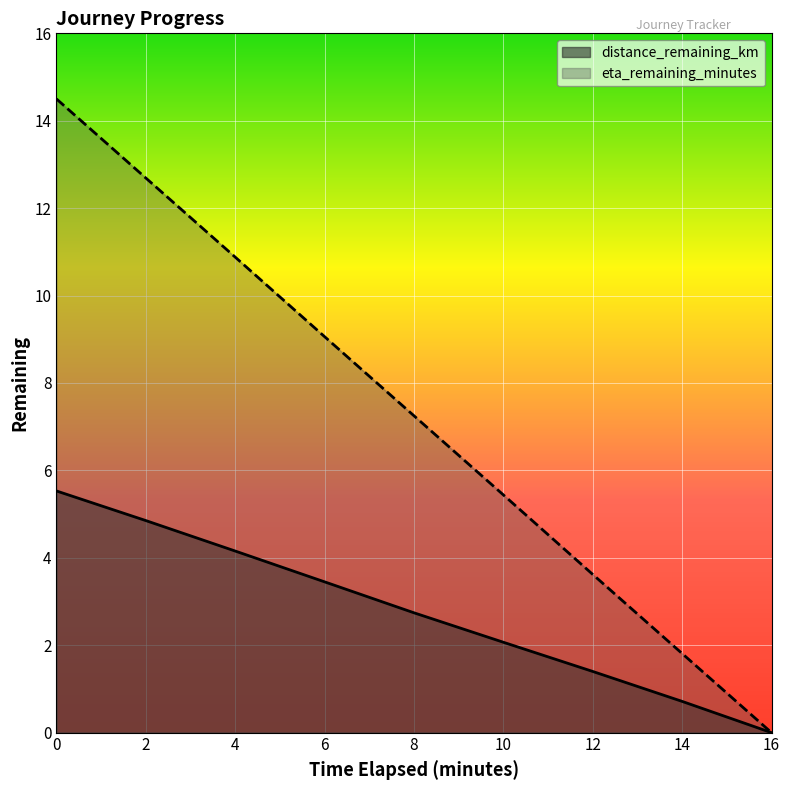

What is the difference between the maximum and minimum values in the eta_remaining_minutes series?

14.5